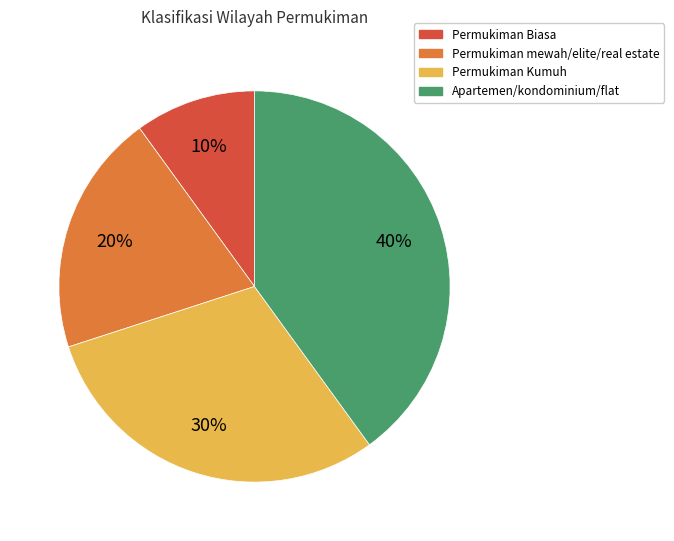

Approximately how many times larger is the value at Permukiman Kumuh compared to Permukiman Biasa?

3.0